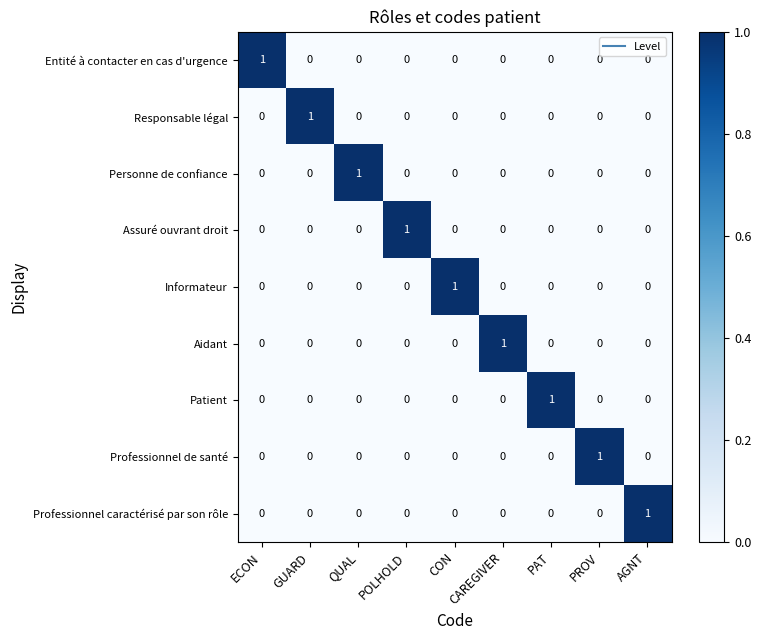

How many Responsable légal values are between 0 and 1?

9